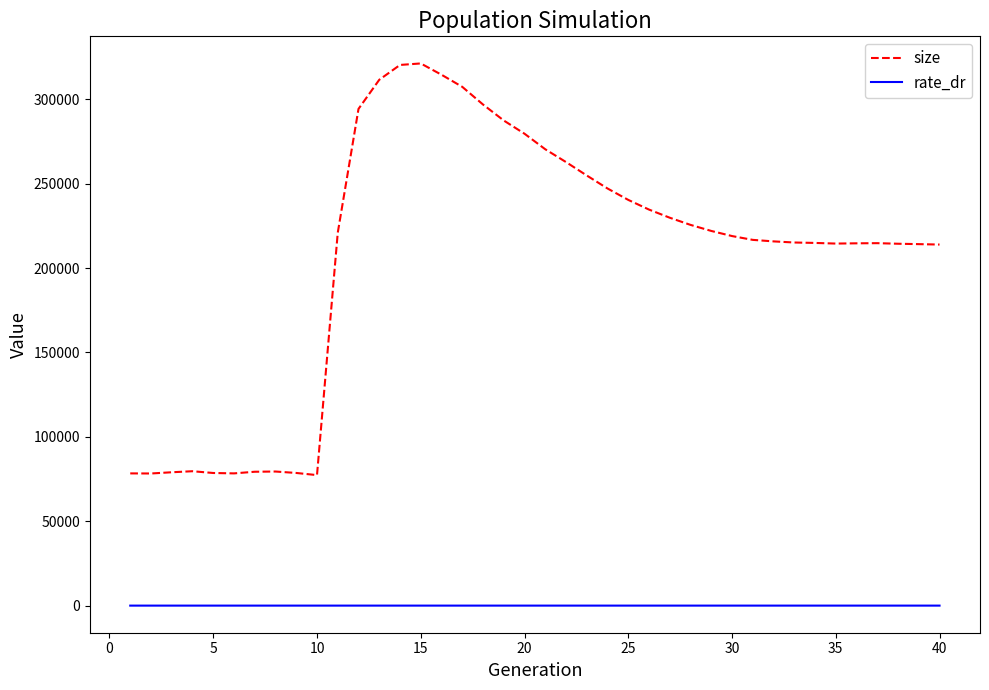

Which series has the largest total across all categories?

size